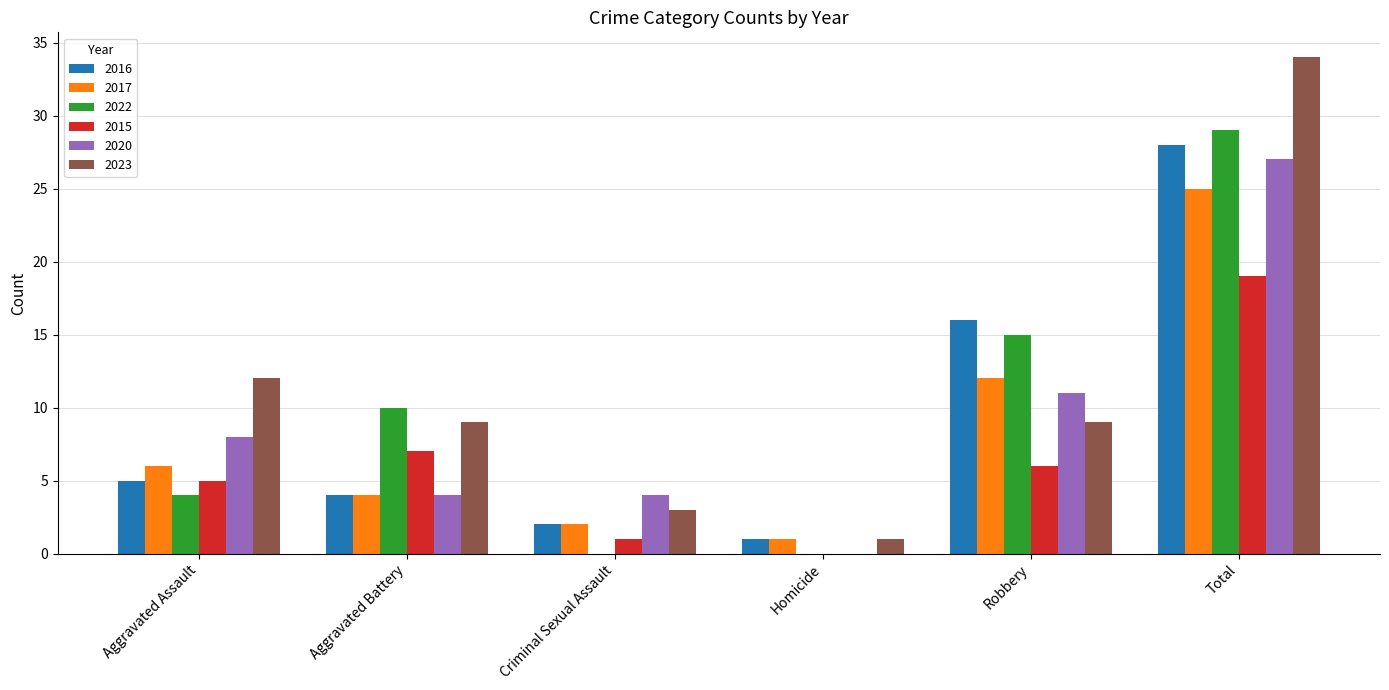

Where is 2017 nearest to the value 13?

Robbery